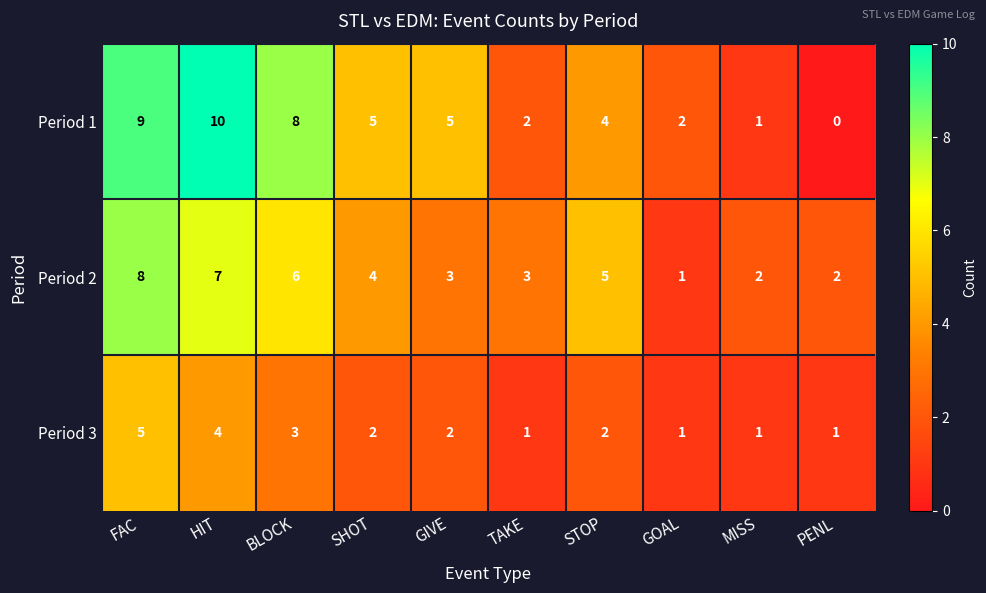

How many data points in Period 3 are less than 2?

4